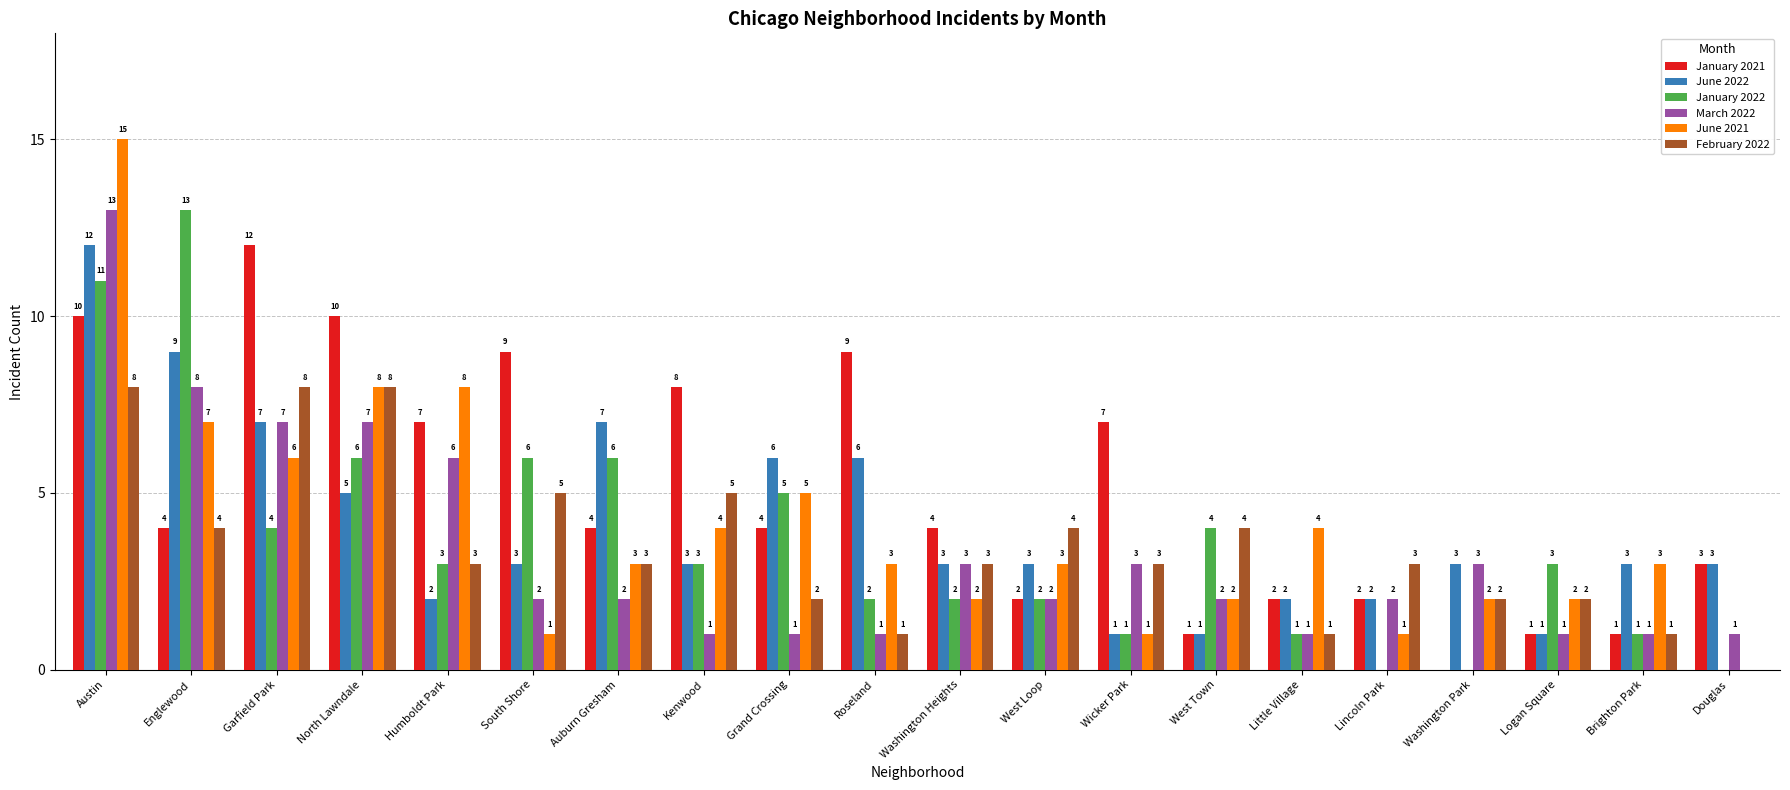

What is the sum of the March 2022 values at Humboldt Park and Grand Crossing?

7